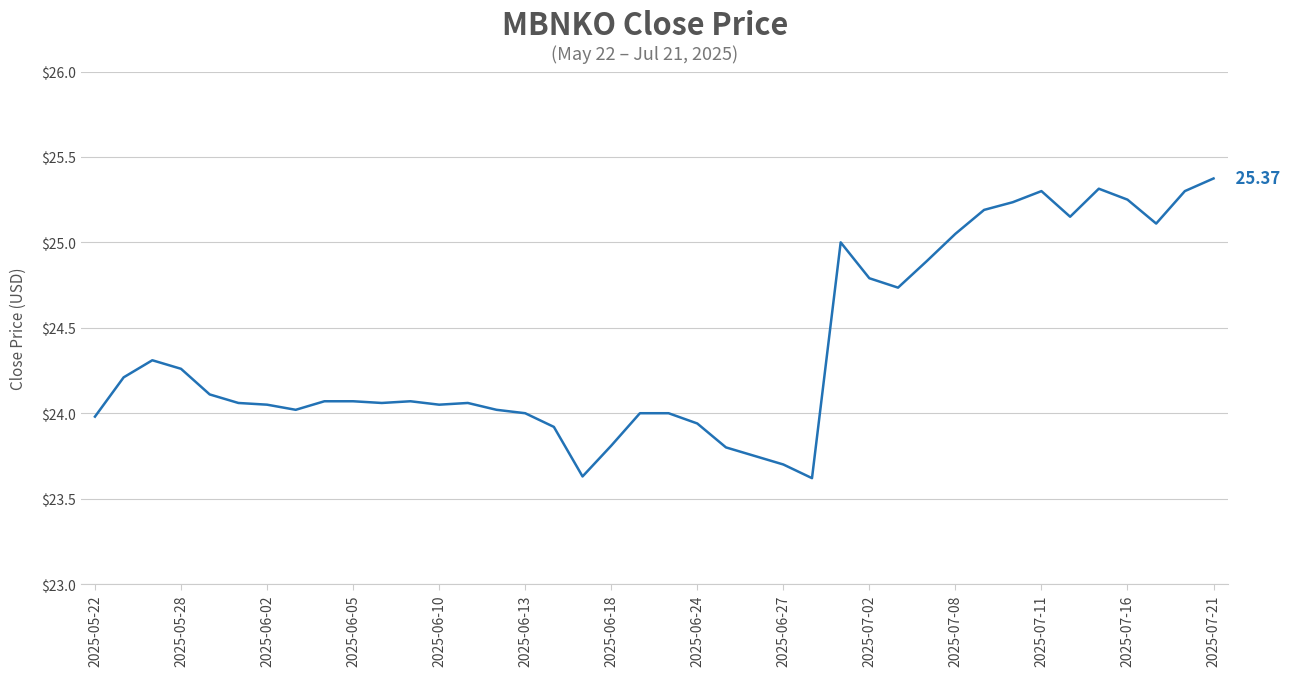

What is the difference between the maximum and minimum values?

1.8